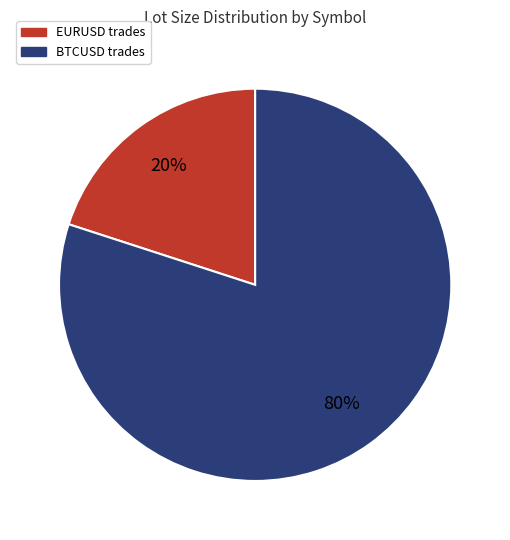

The EURUSD slice represents 20% of the pie. True or false?

True